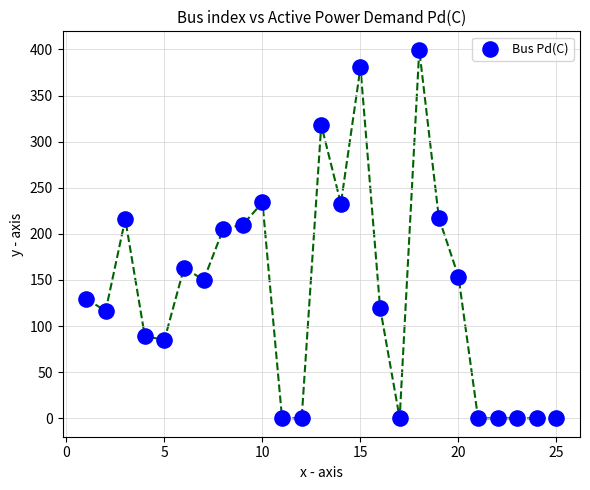

What is the range of Y values (max minus min)?

399.6